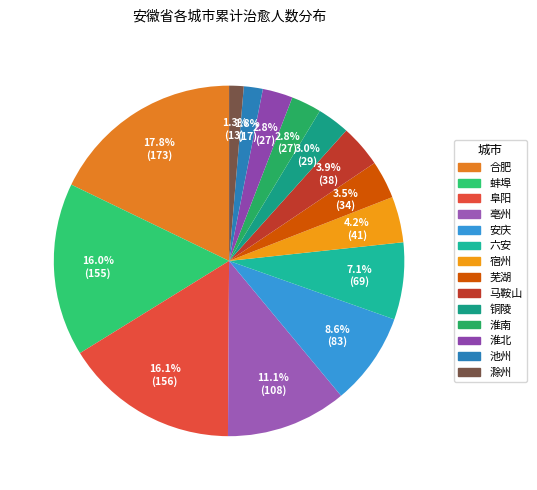

Combined, what portion of the pie is 铜陵 and 淮南?

5.8%